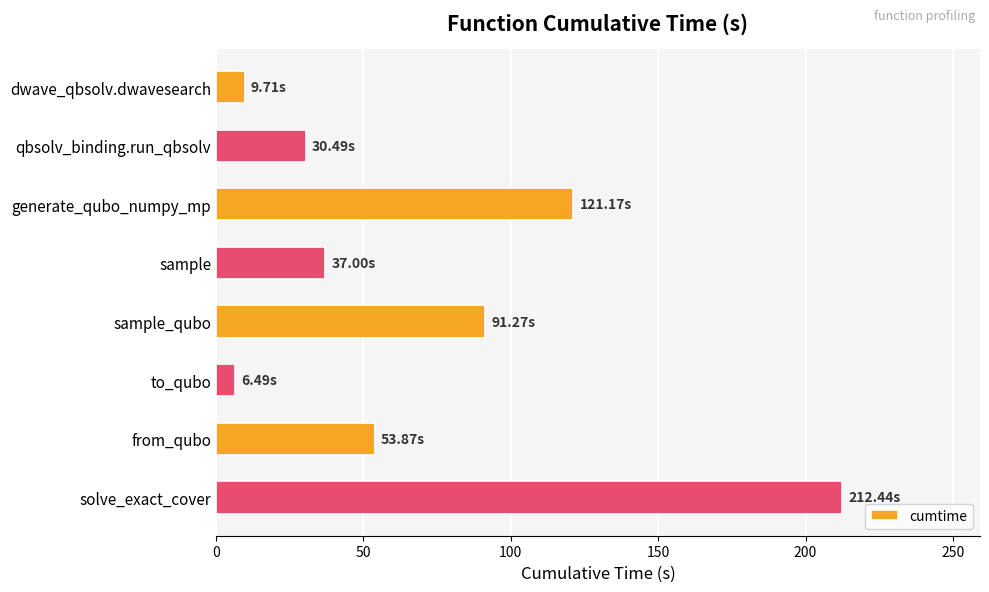

What is the difference between the second highest and minimum values?

114.7